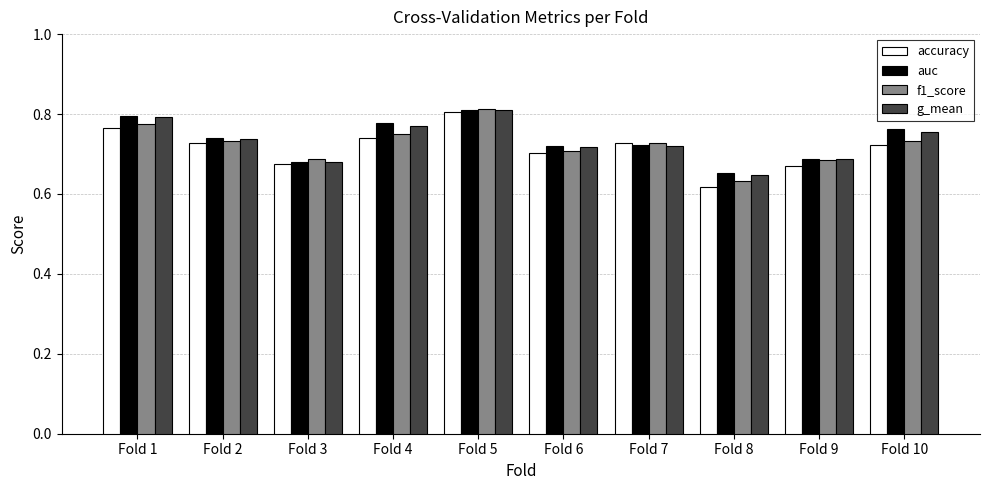

What are all the series names shown in the legend?

accuracy, auc, f1_score, g_mean